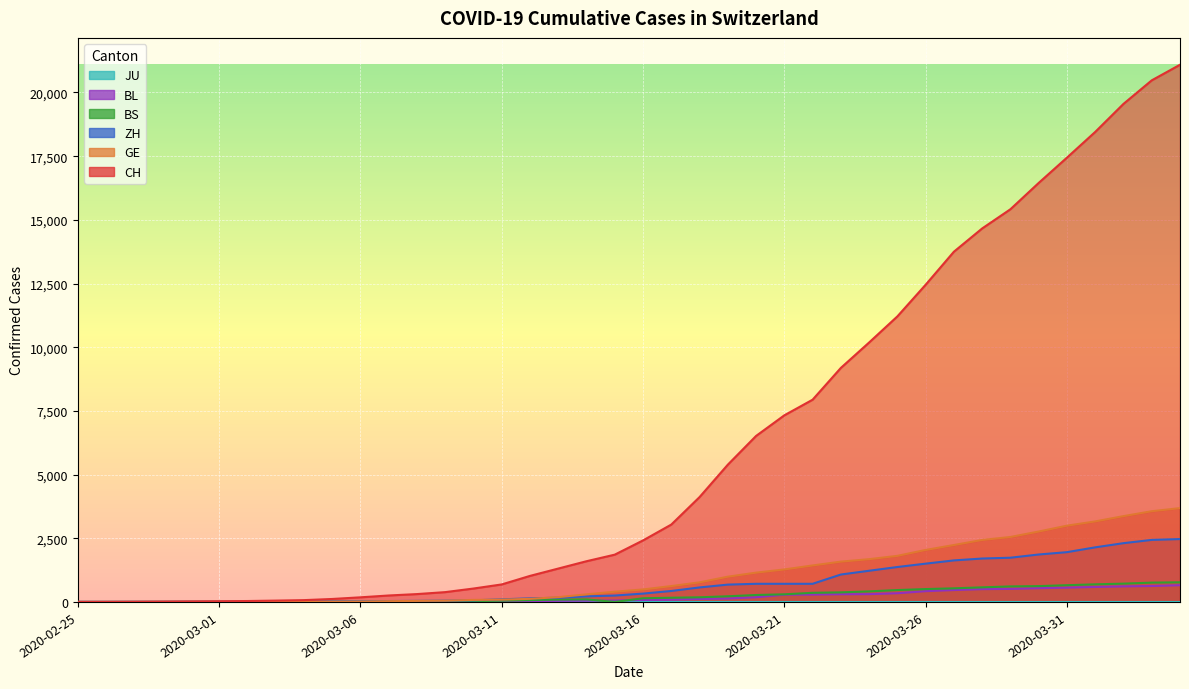

Where is BL nearest to the value 328?

2020-03-25